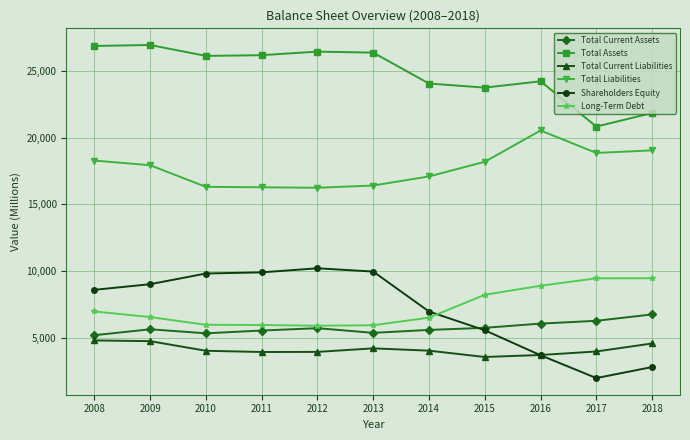

Where does the Total Liabilities series first go above 17943?

2008